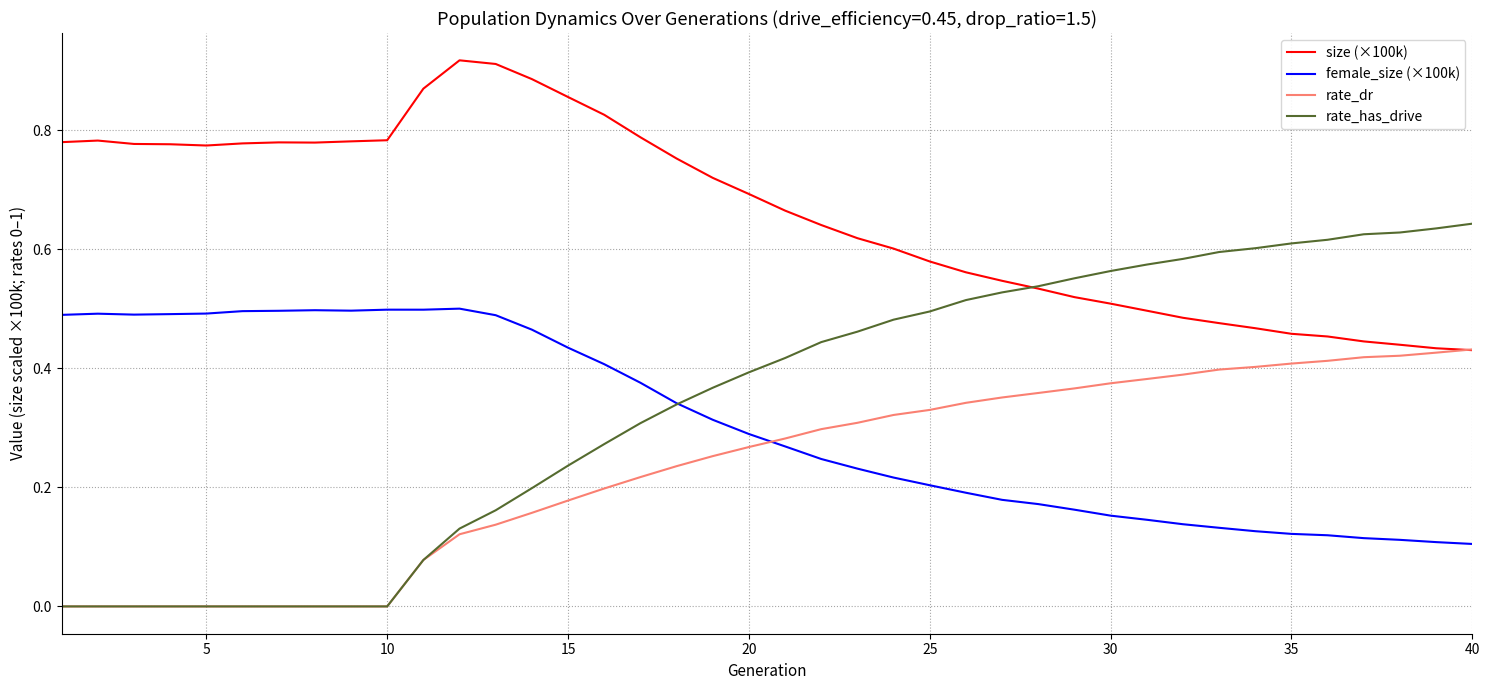

Which series has the largest total across all categories?

size (×100k)